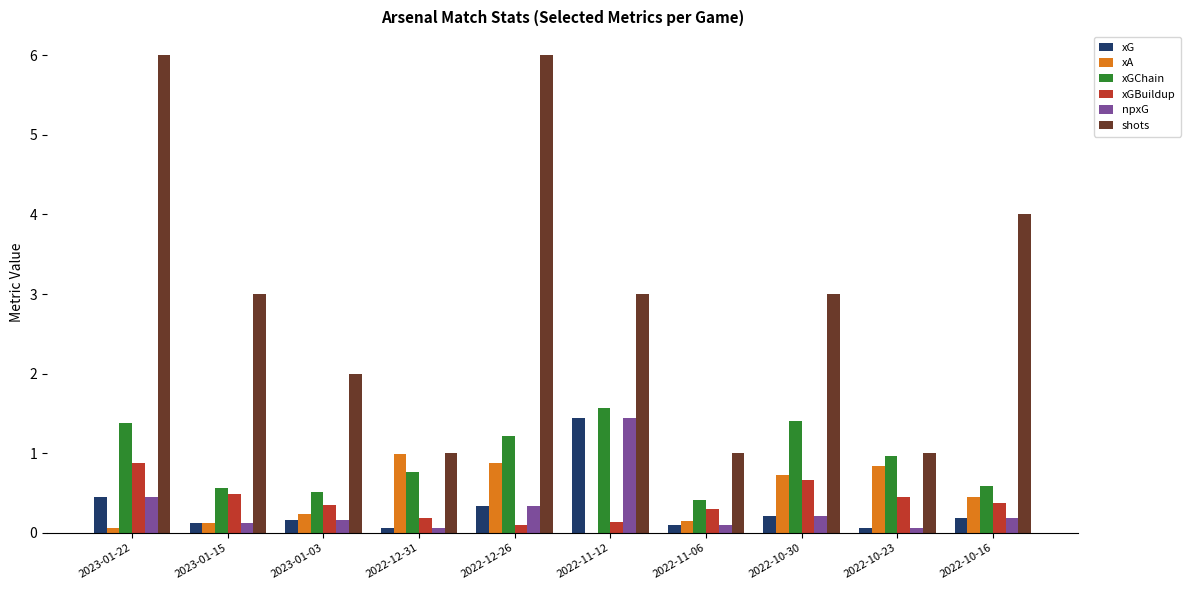

Which series changed the most between 2022-12-31 and 2022-10-16?

shots